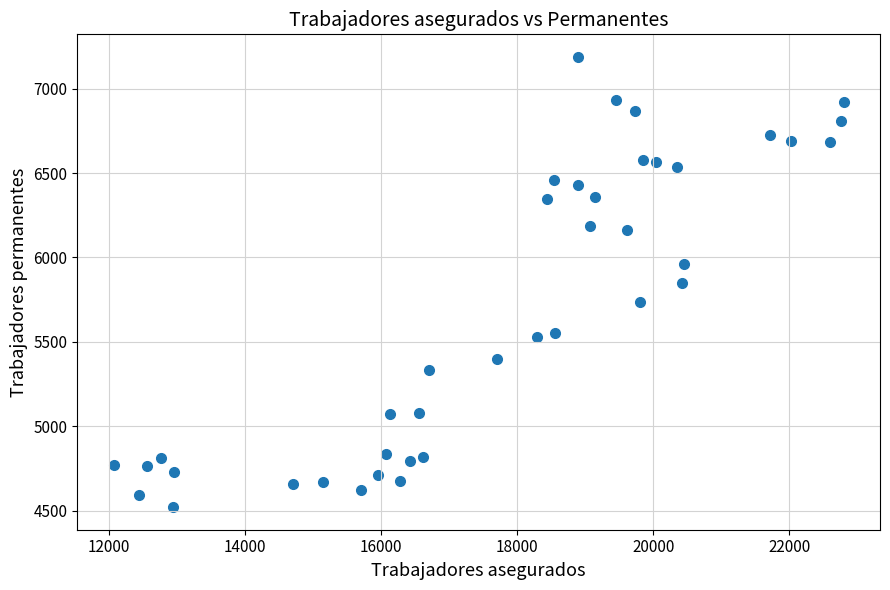

What is the range of Y values (max minus min)?

2667